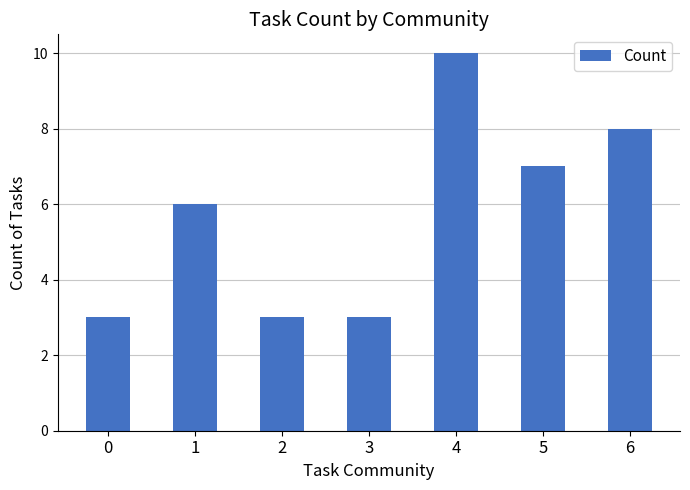

How many categories are shown in the chart?

7